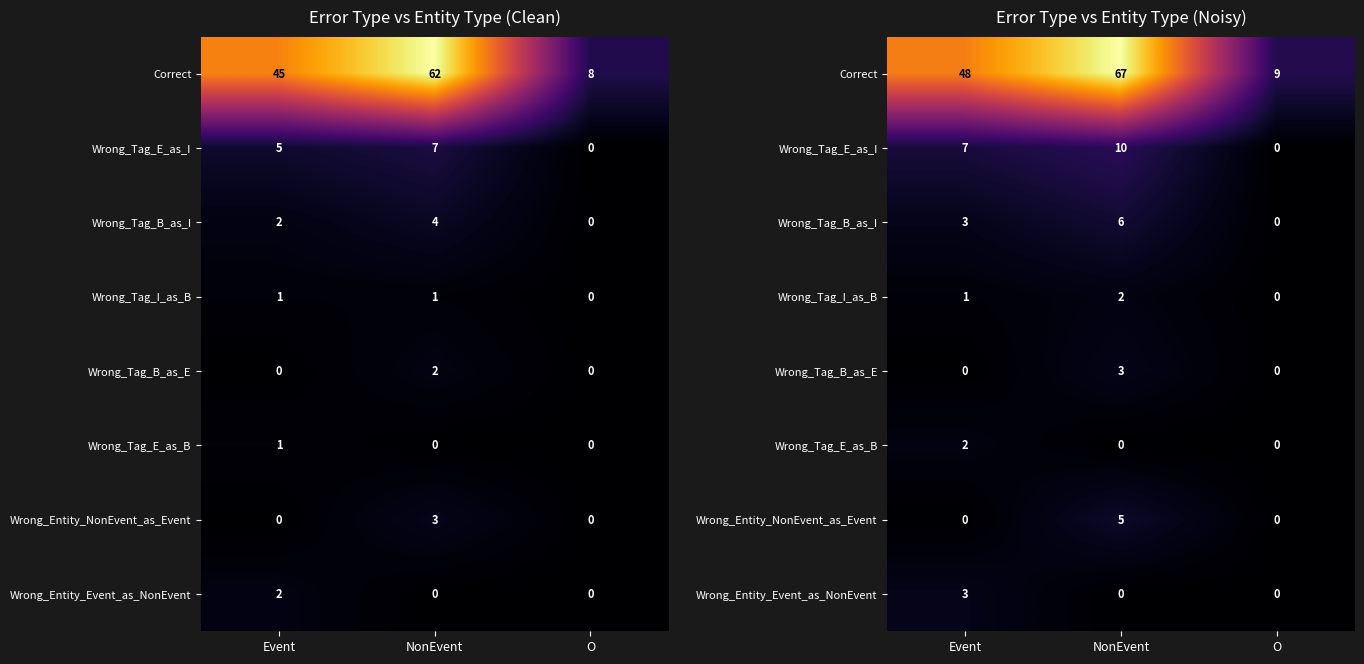

Is it true that Wrong_Entity_Event_as_NonEvent equals 2 at O?

False